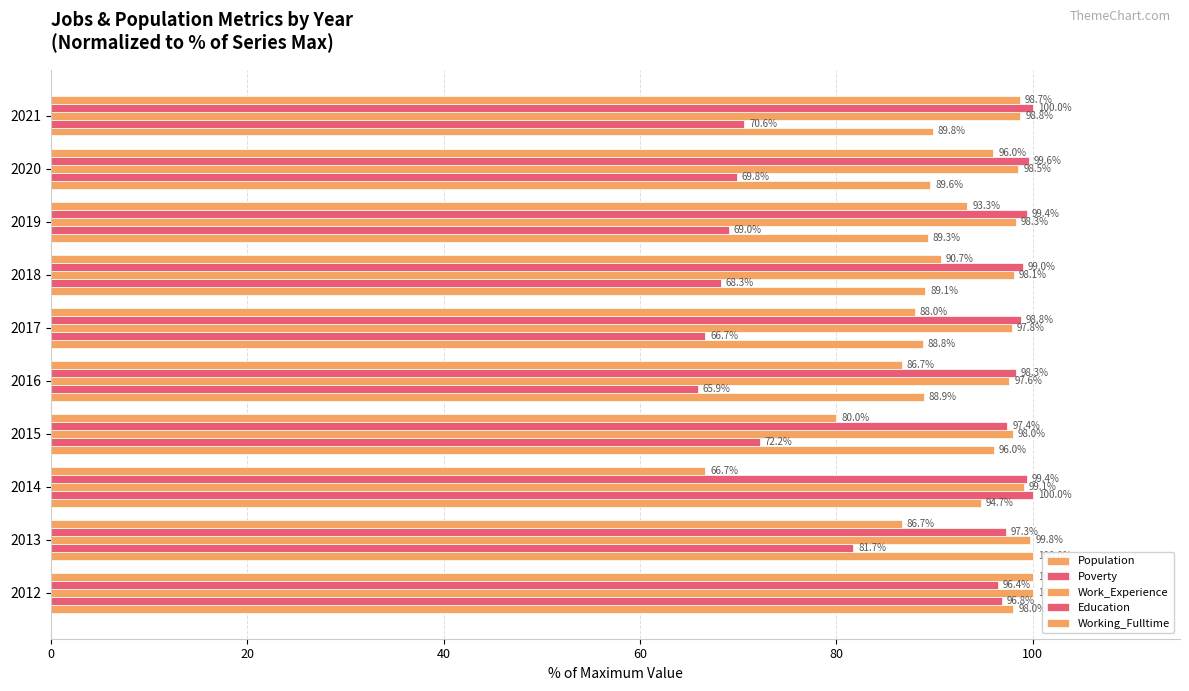

What is the sum of all Working_Fulltime values?

886.7